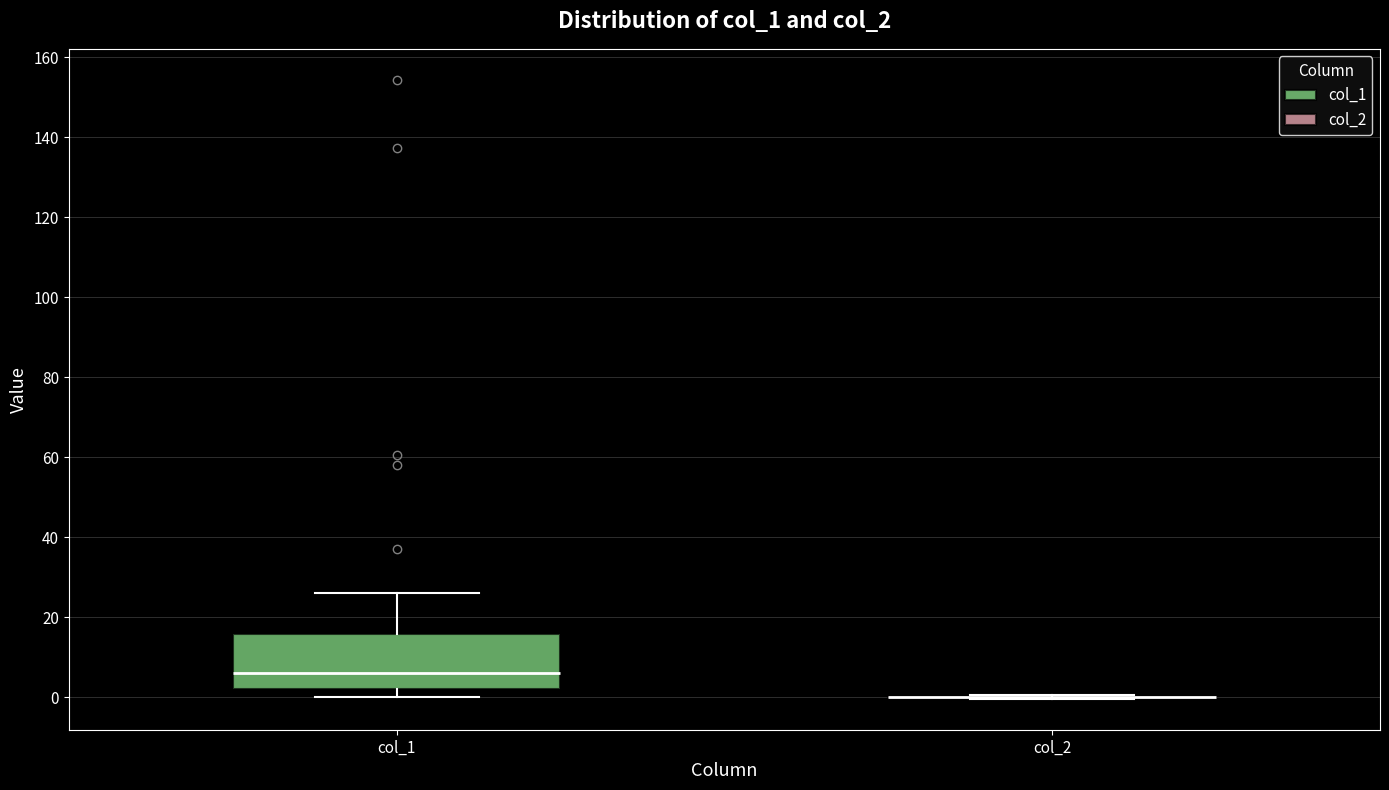

Which box is the tallest, from its lower edge to its upper edge?

col_1